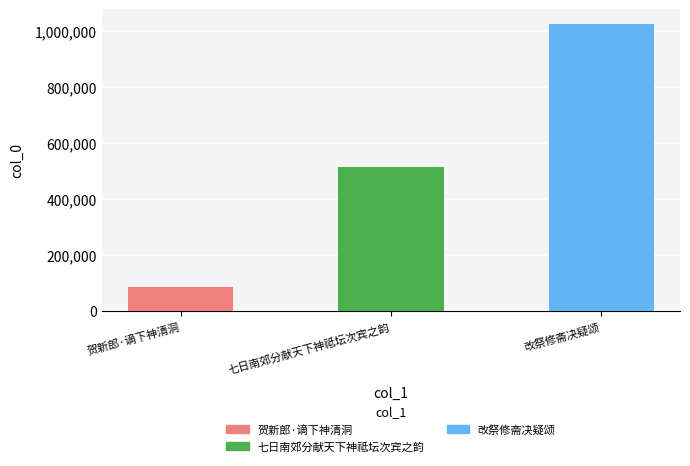

At which category does the chart reach its minimum across all series?

贺新郎·谪下神清洞